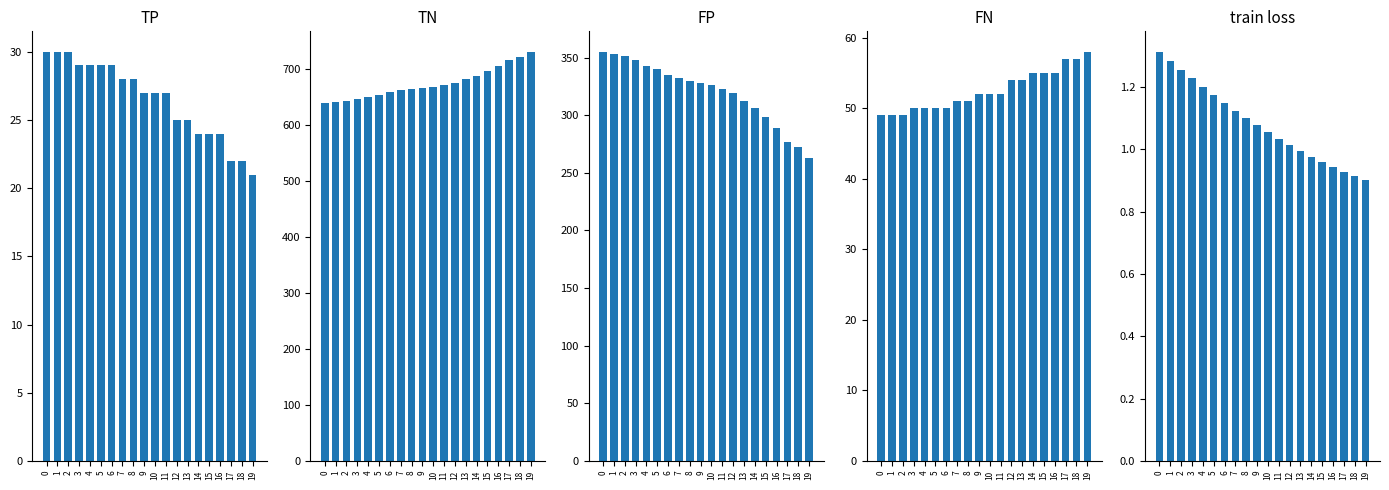

Are the bars horizontal?

No